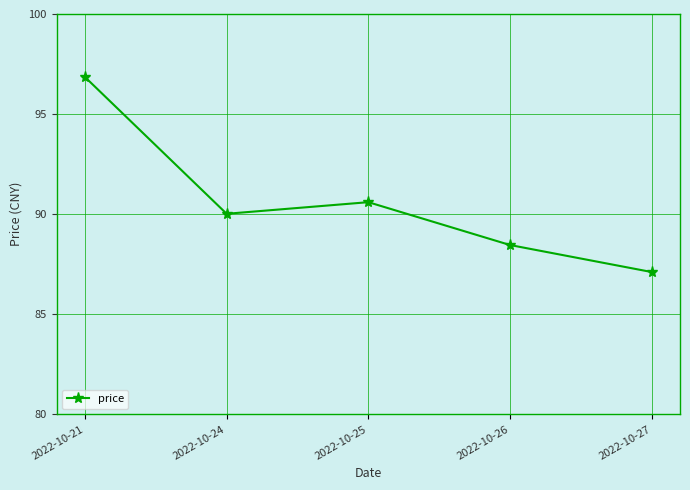

What is the ratio of the value at 2022-10-24 to the value at 2022-10-26?

1.0